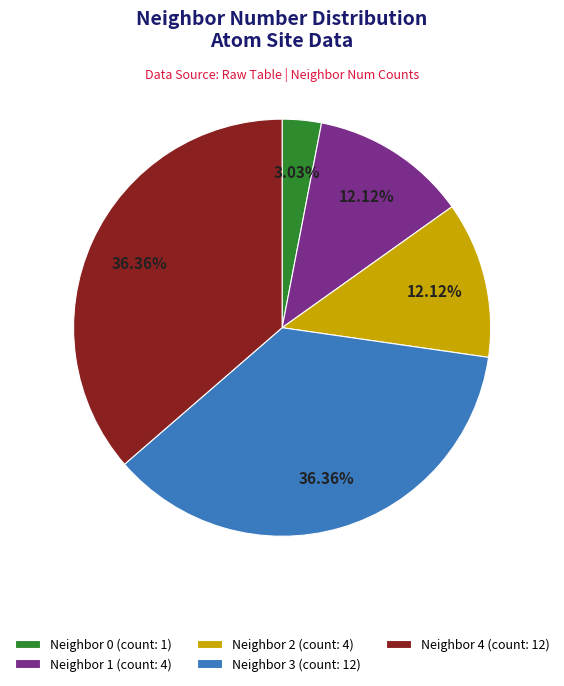

To the nearest percent, what is the average slice percentage?

20%